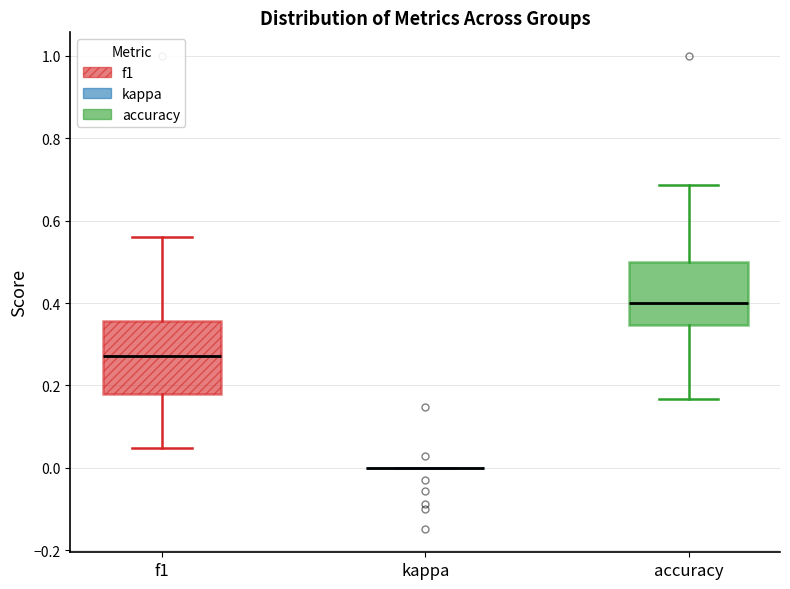

Comparing the boxes themselves (not the whiskers), which one is the tallest?

f1